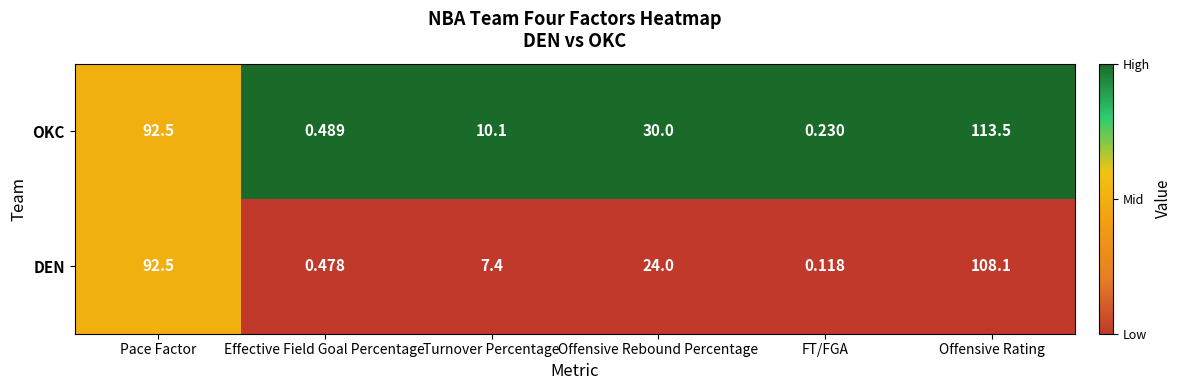

At which label does DEN reach its peak?

Offensive Rating